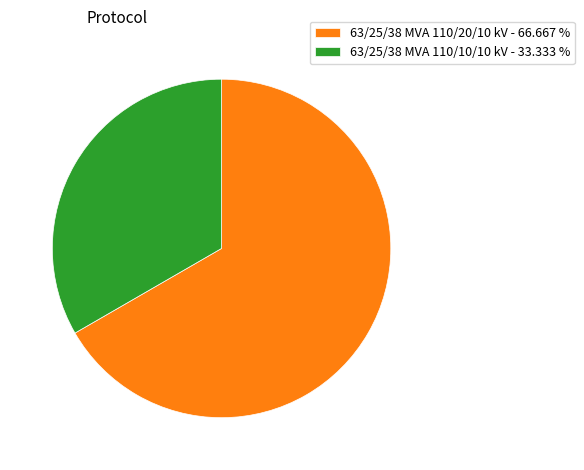

How many segments does this pie chart have?

2